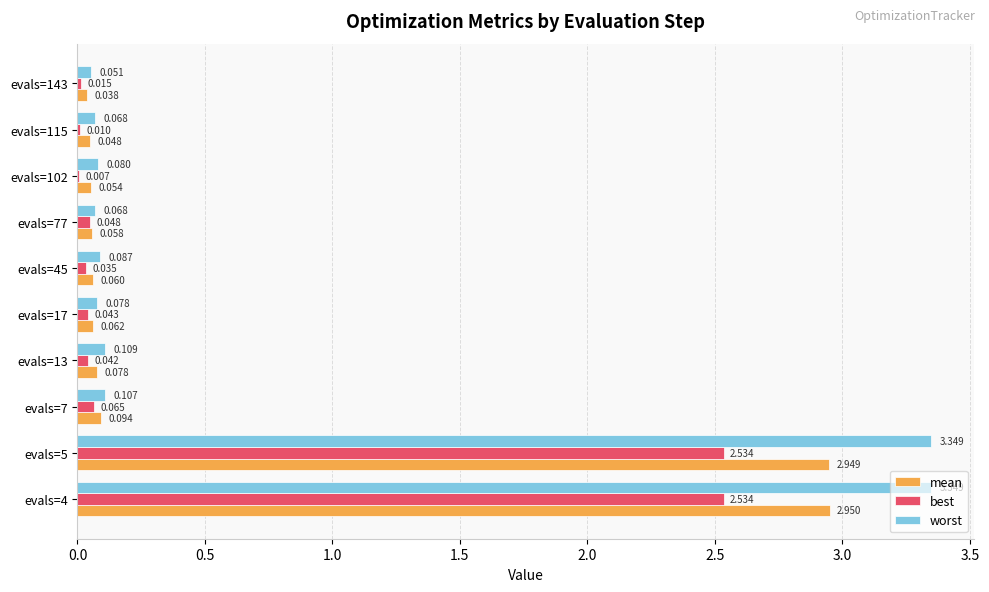

Which series changed the most between evals=4 and evals=17?

worst